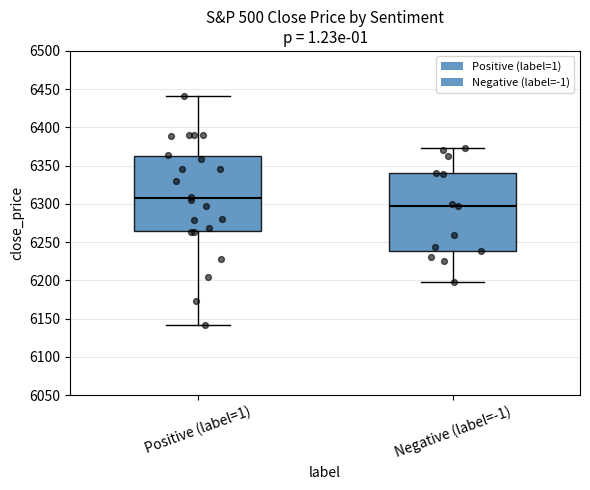

Reading left to right, transcribe this box plot: for each box, give where its median line is, the range the box spans, and where its two whiskers end, as read against the y-axis. The values are not printed on the chart, so give them approximately, as read against the axis.

Positive (label=1): median 6310, box 6265 to 6360, whiskers 6140 to 6440
Negative (label=-1): median 6295, box 6240 to 6340, whiskers 6200 to 6375